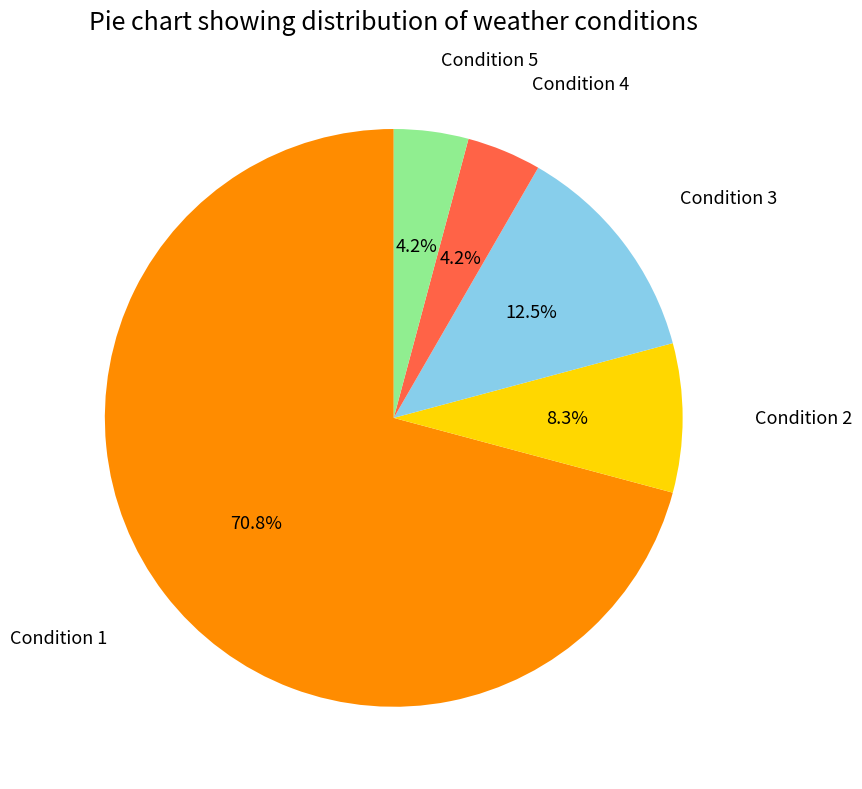

What is the largest slice in the pie chart?

Condition 1